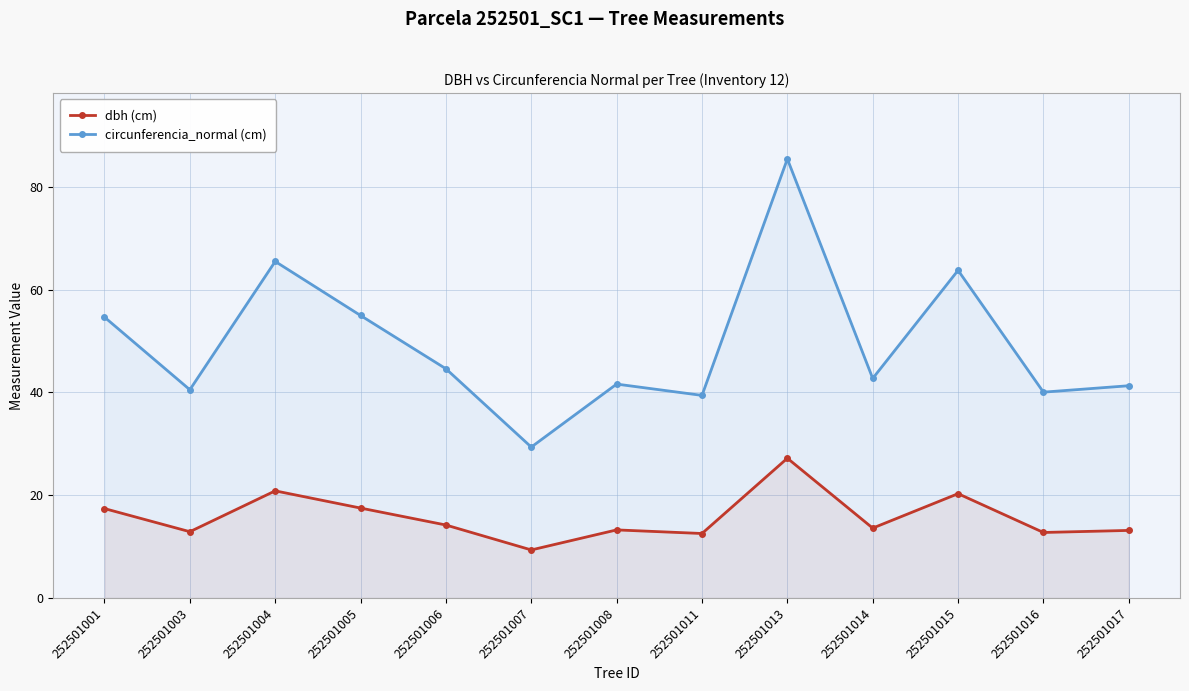

Reading left to right, list all the values displayed in this chart.

dbh (cm): 252501001=17.4	252501003=12.9	252501004=20.9	252501005=17.5	252501006=14.2	252501007=9.3	252501008=13.2	252501011=12.6	252501013=27.2	252501014=13.6	252501015=20.3	252501016=12.8	252501017=13.2
circunferencia_normal (cm): 252501001=54.7	252501003=40.5	252501004=65.5	252501005=55.0	252501006=44.6	252501007=29.4	252501008=41.6	252501011=39.4	252501013=85.5	252501014=42.7	252501015=63.8	252501016=40.1	252501017=41.3